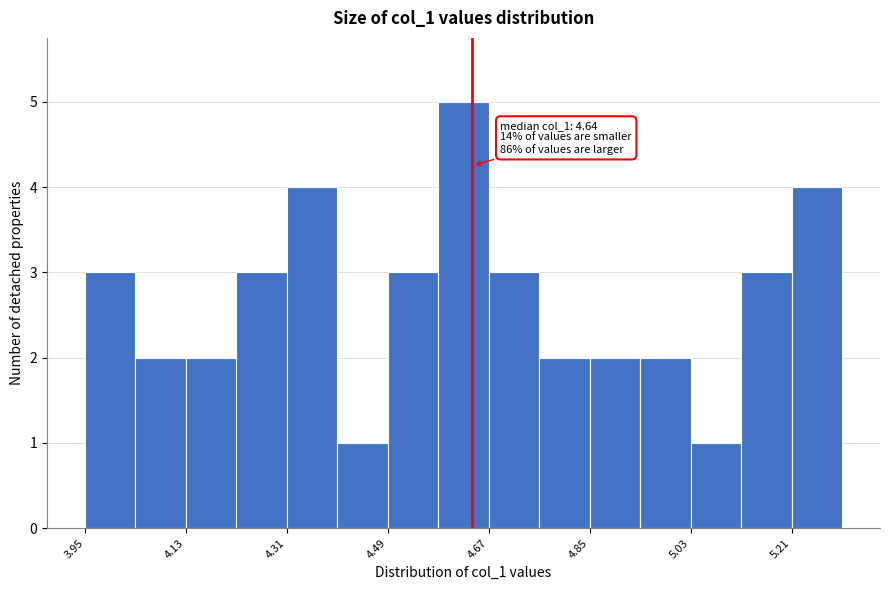

Which range on the x-axis has the tallest bar?

4.58 to 4.68